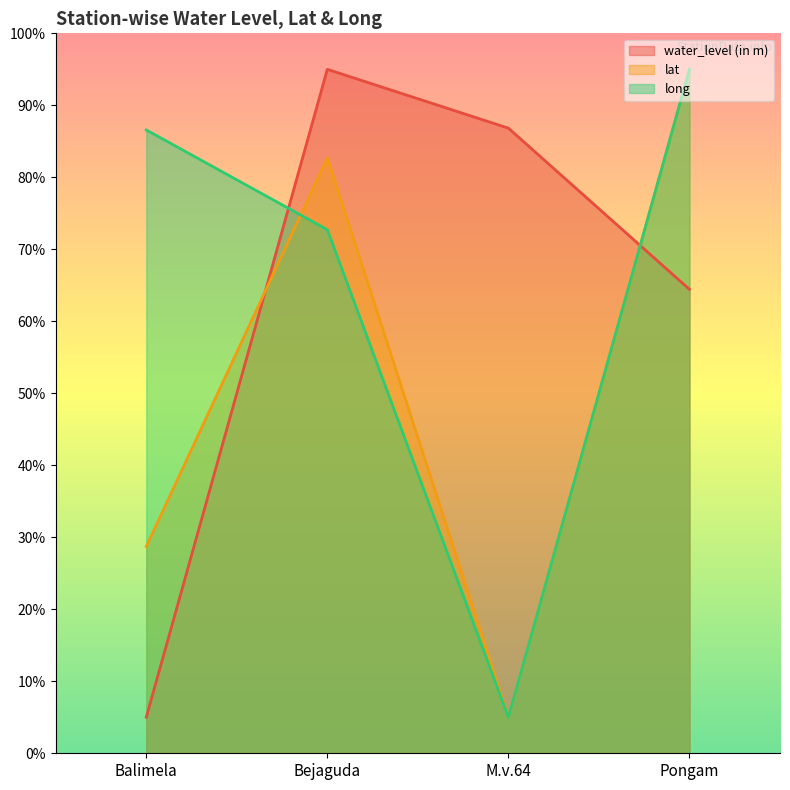

Reading right to left, extract all data points from this chart.

water_level (in m): Pongam=64.4	M.v.64=86.8	Bejaguda=95.0	Balimela=5.0
lat: Pongam=95.0	M.v.64=5.0	Bejaguda=82.7	Balimela=28.7
long: Pongam=95.0	M.v.64=5.0	Bejaguda=72.7	Balimela=86.6